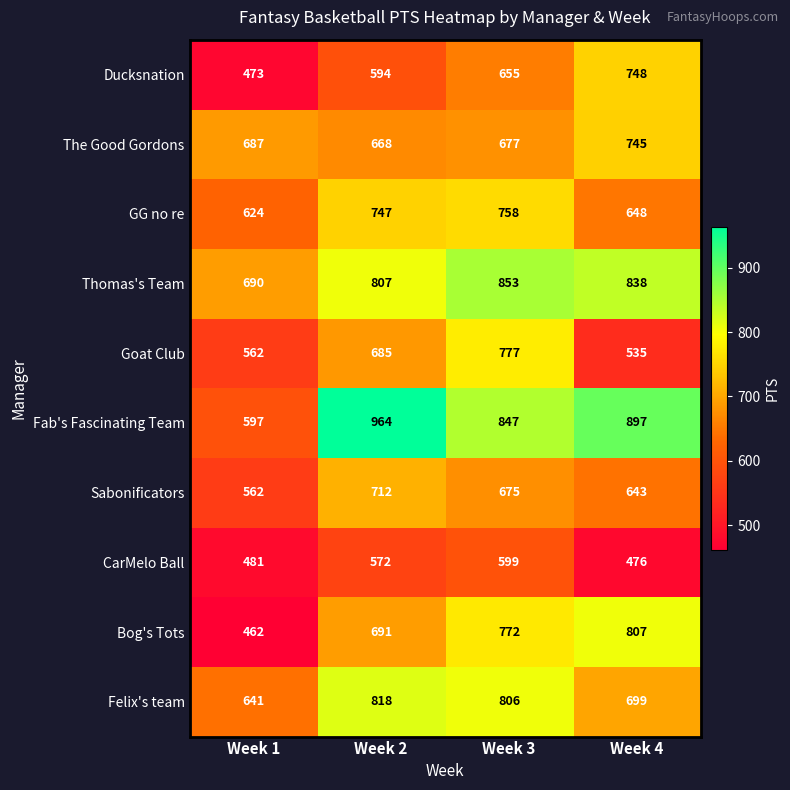

What is the difference between the maximum and minimum values in the The Good Gordons series?

77